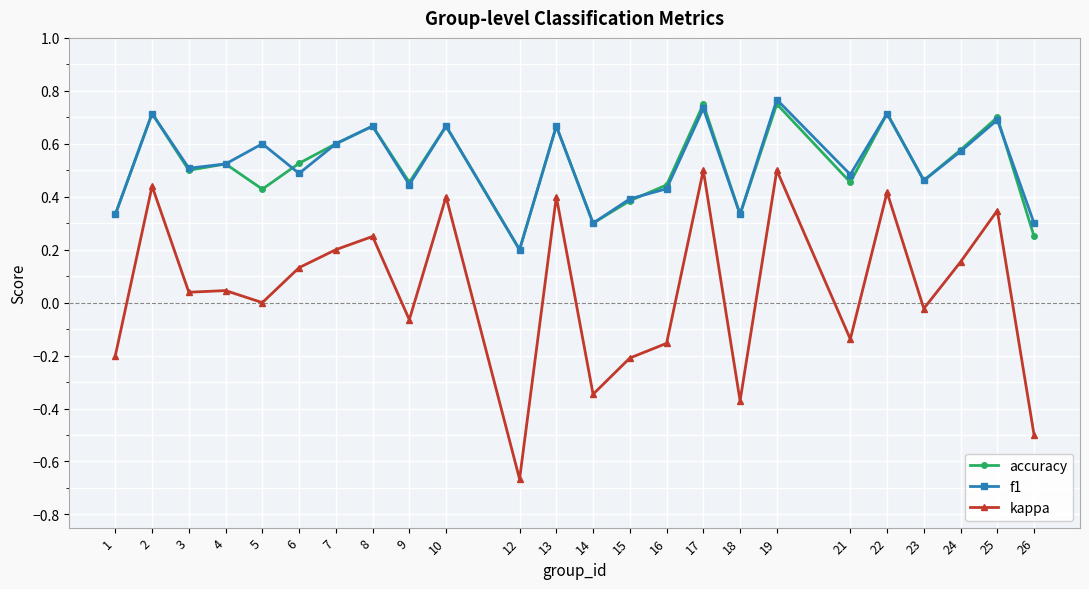

Is the value of kappa at 12 greater than the value of accuracy at 18?

No